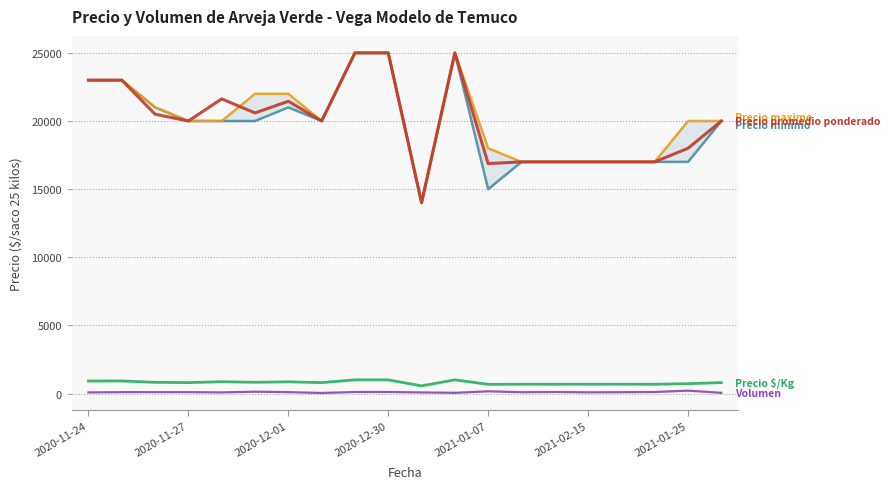

Which series has the largest total across all categories?

Precio maximo